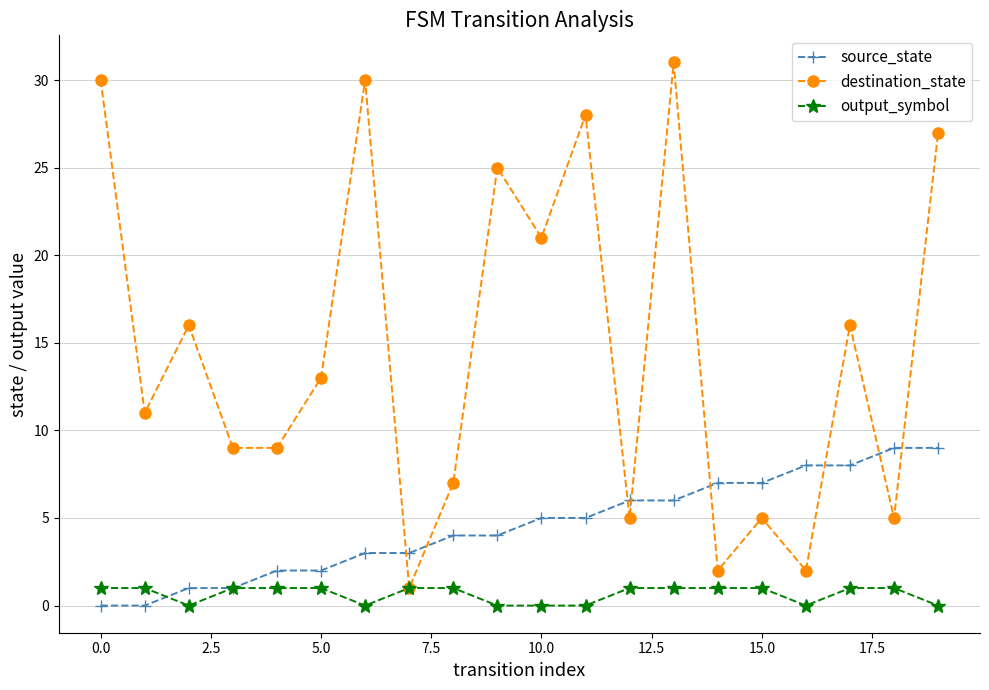

True or false: source_state and destination_state intersect in this chart.

True